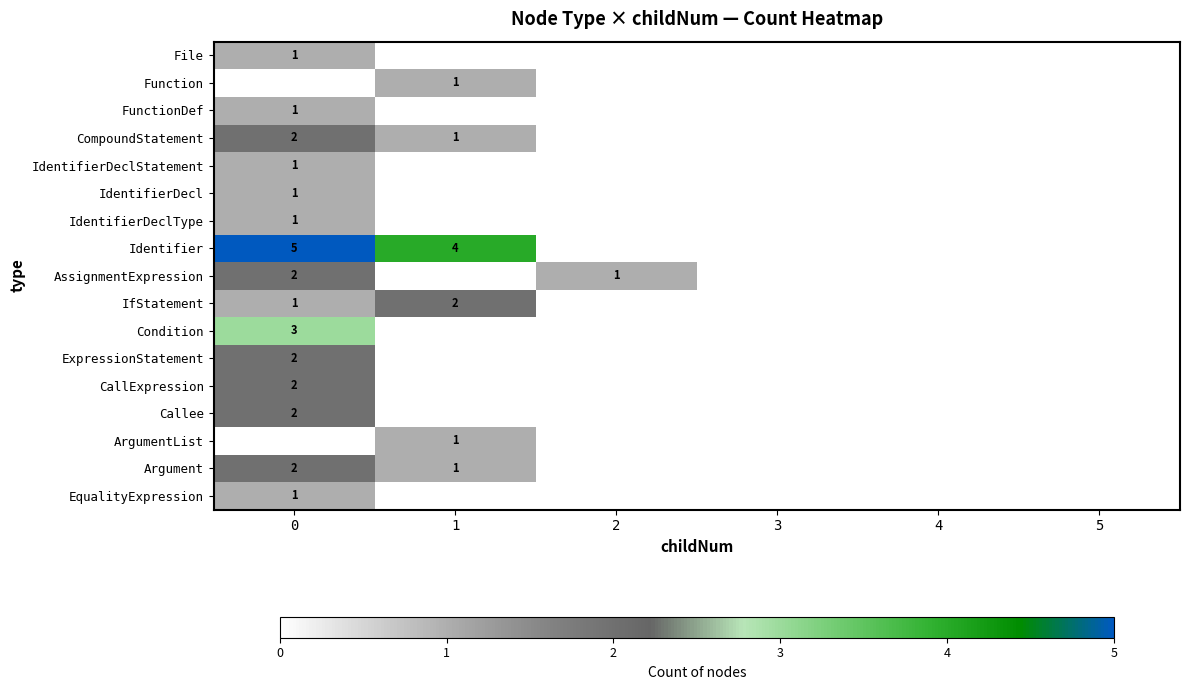

The value of IfStatement at 1 is 1. True or false?

False